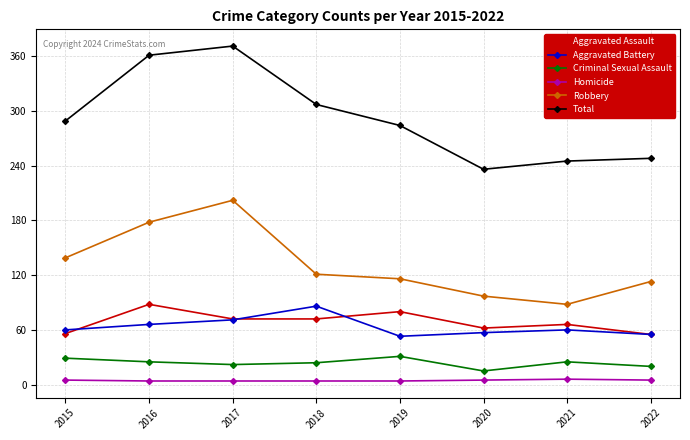

Read the Robbery value at 2017, to the nearest 50.

200